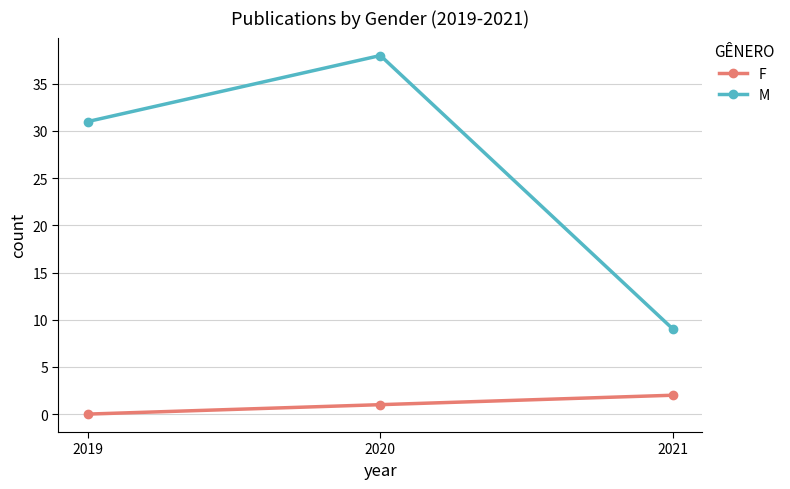

What is the spread (max minus min) of values at 2021?

7